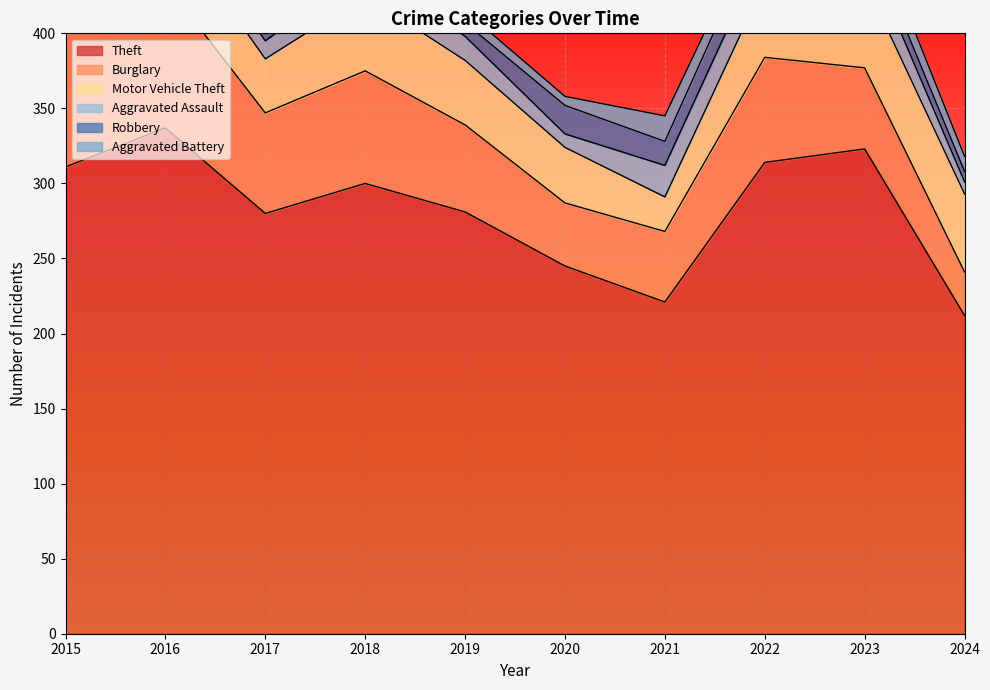

The value of Robbery at 2020 is 19. True or false?

True